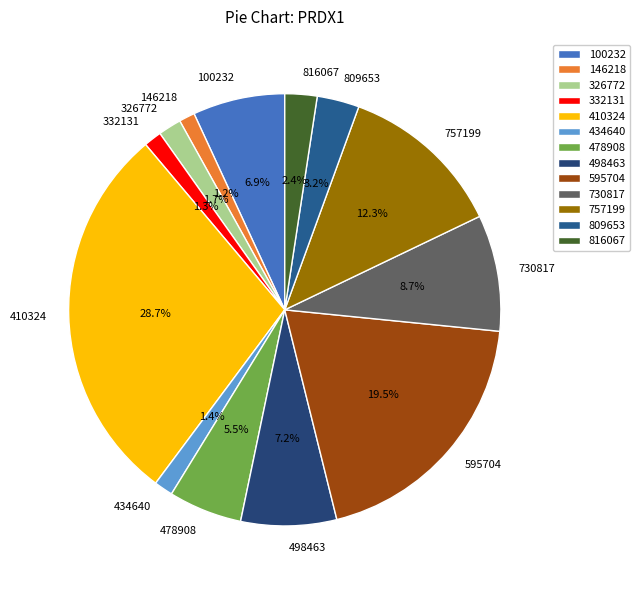

Which category has the biggest portion of the pie?

410324